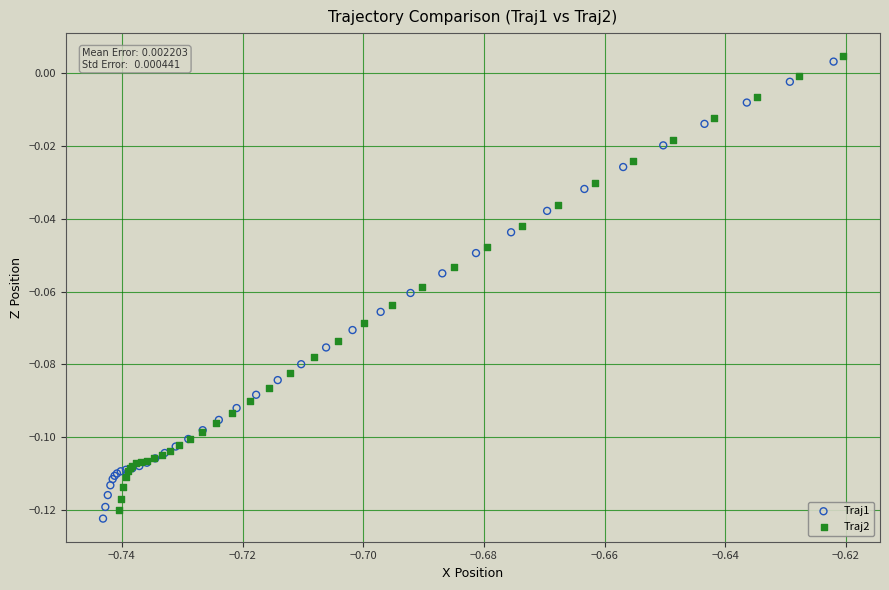

Which series reaches the maximum Y coordinate?

Traj2